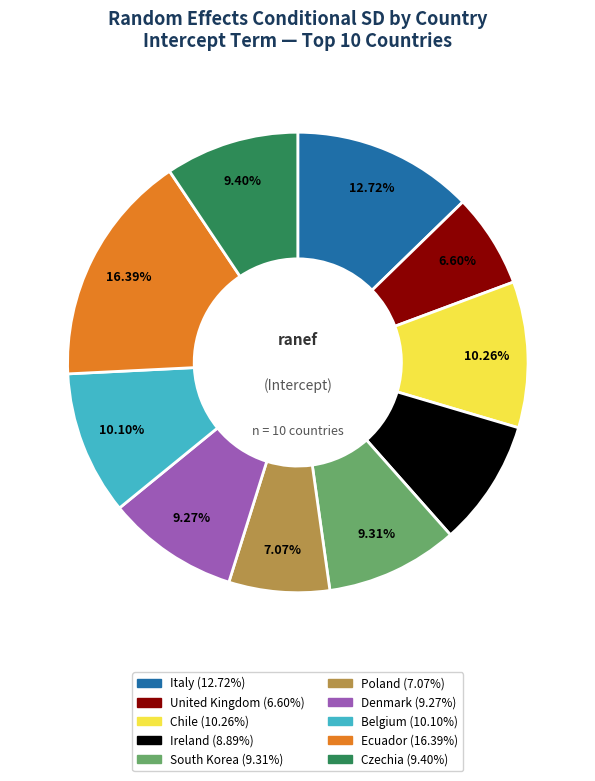

What percentage is the Italy slice, to the nearest percent?

13%